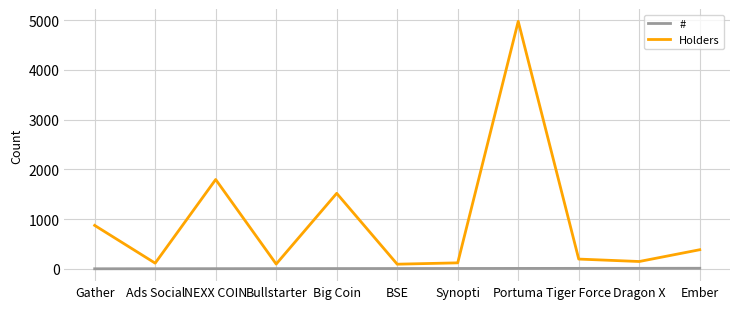

What is the difference between the maximum and second lowest values in the Holders series?

4880